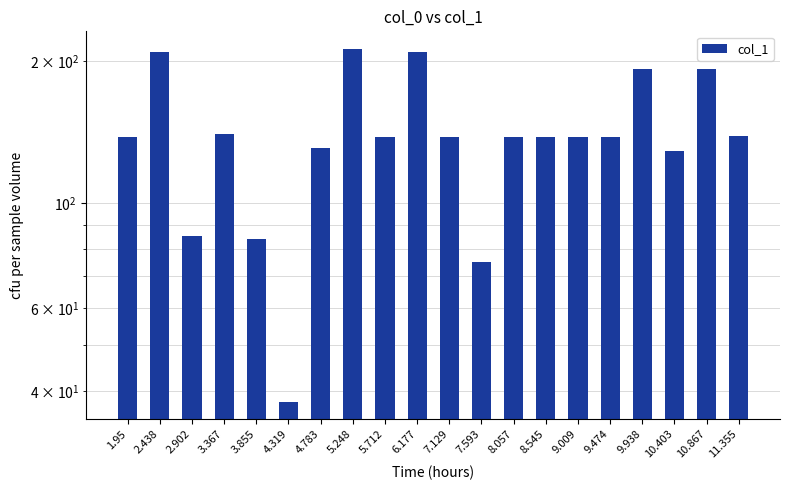

Reading left to right, list all the values displayed in this chart.

138	209	85	140	84	38	131	212	138	209	138	75	138	138	138	138	192	129	192	139